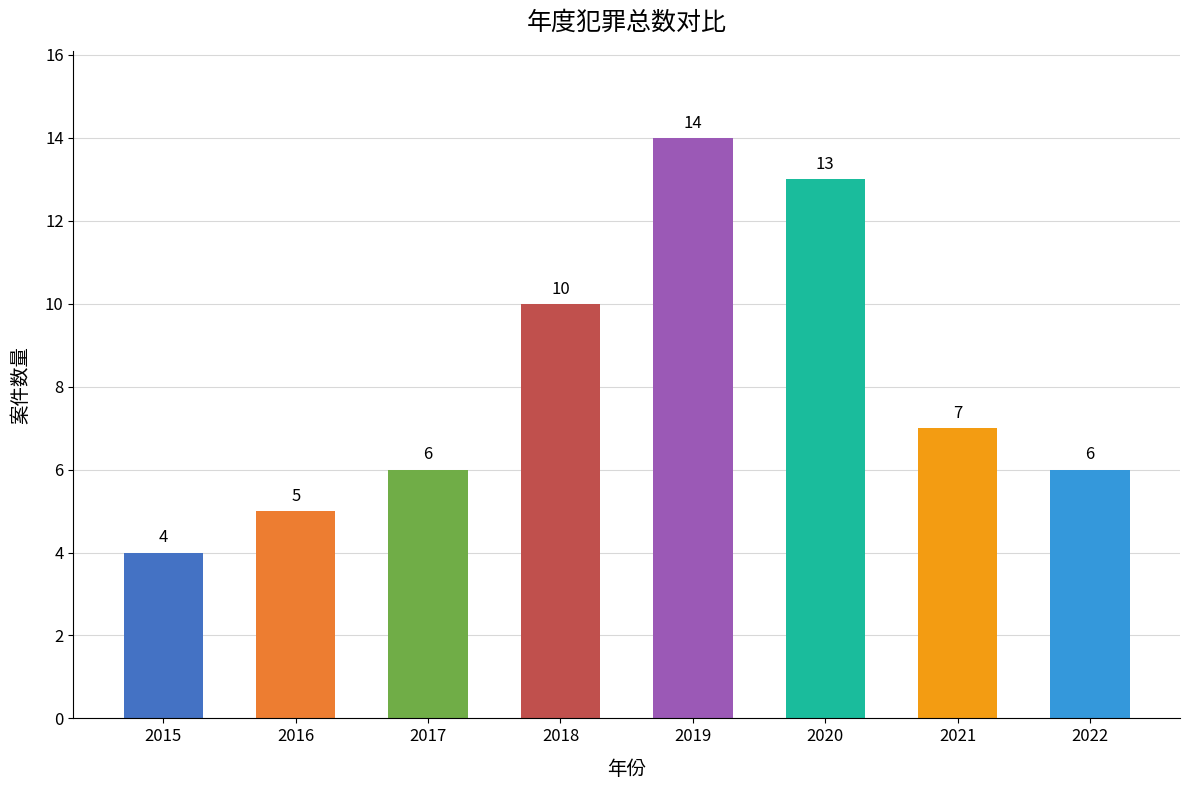

Which category has the lowest value across all series?

2015